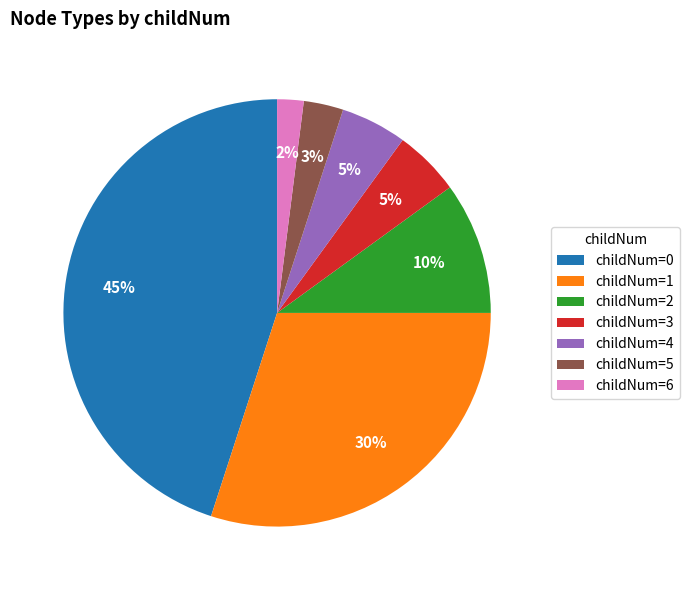

To the nearest percent, what is the difference between the childNum=1 and childNum=0 slice percentages?

15%